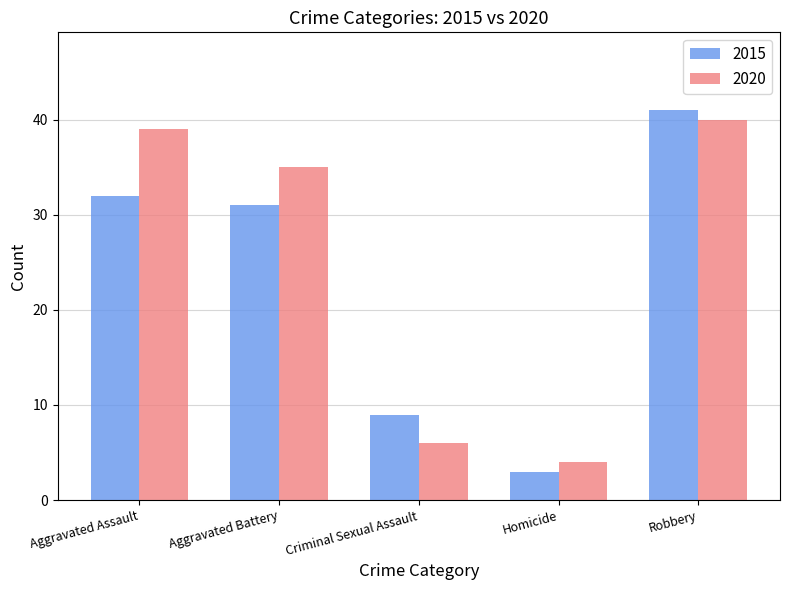

What is the difference between the maximum and second lowest values in the 2015 series?

32